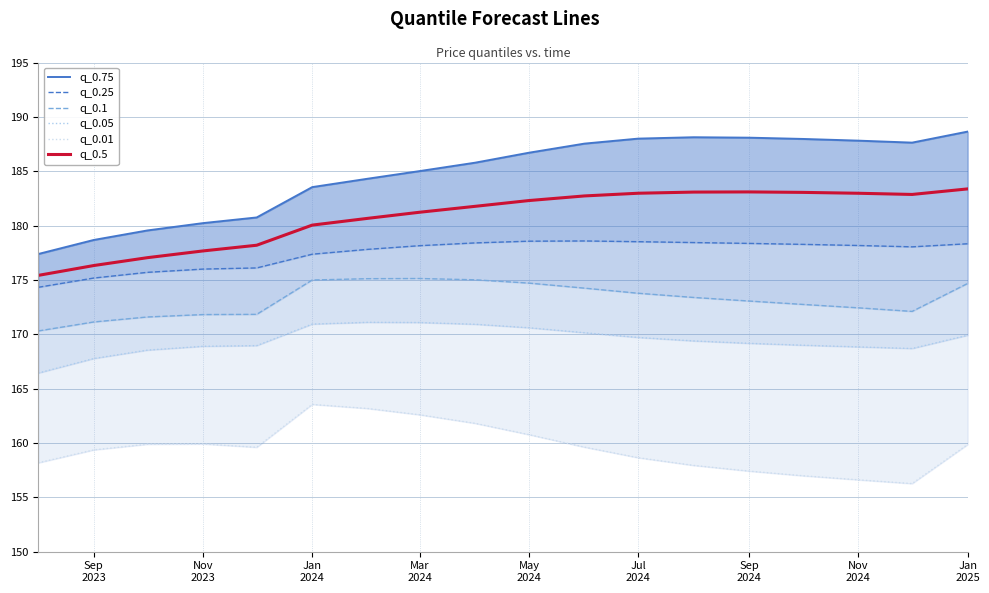

What is the label of the 15th point from the right?

Nov 2023